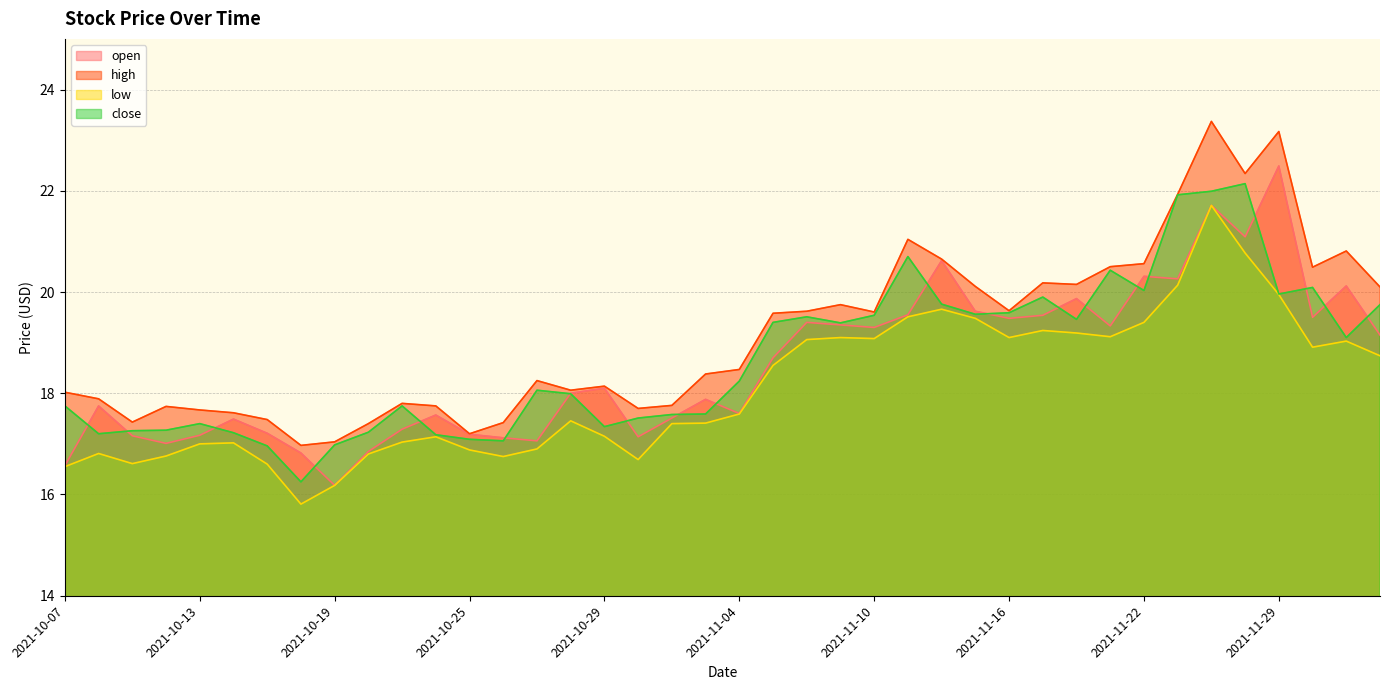

The low series shows 19.2 at 2021-11-18. True or false?

True